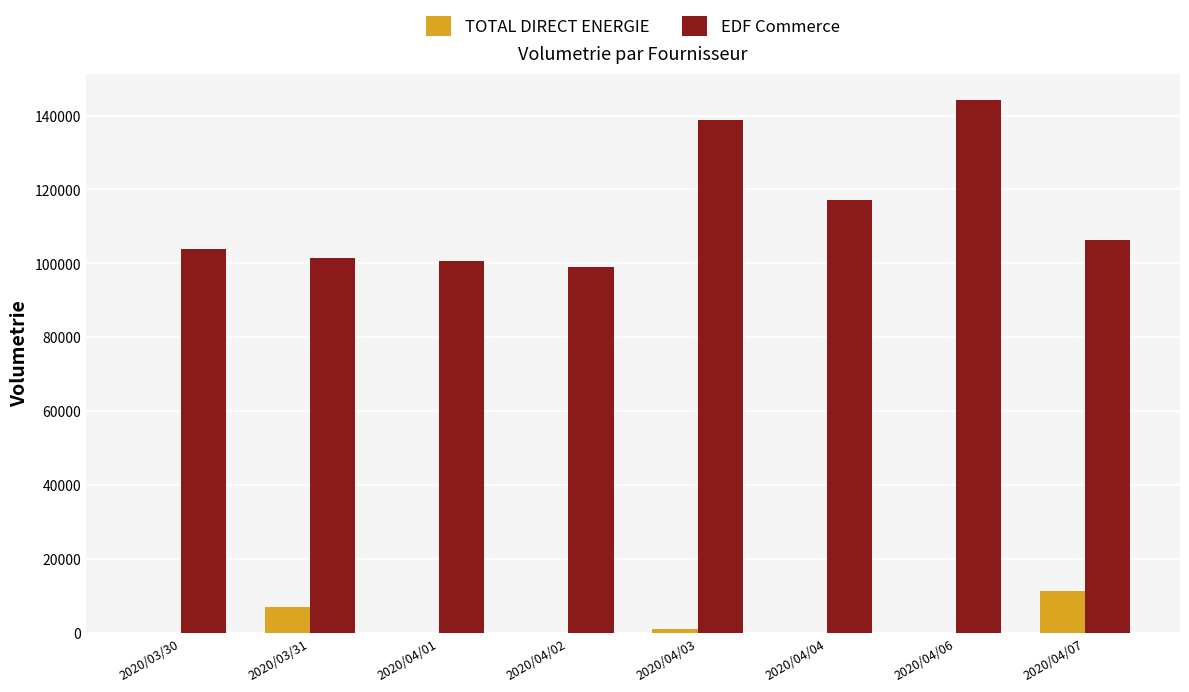

How many groups of bars are there?

8